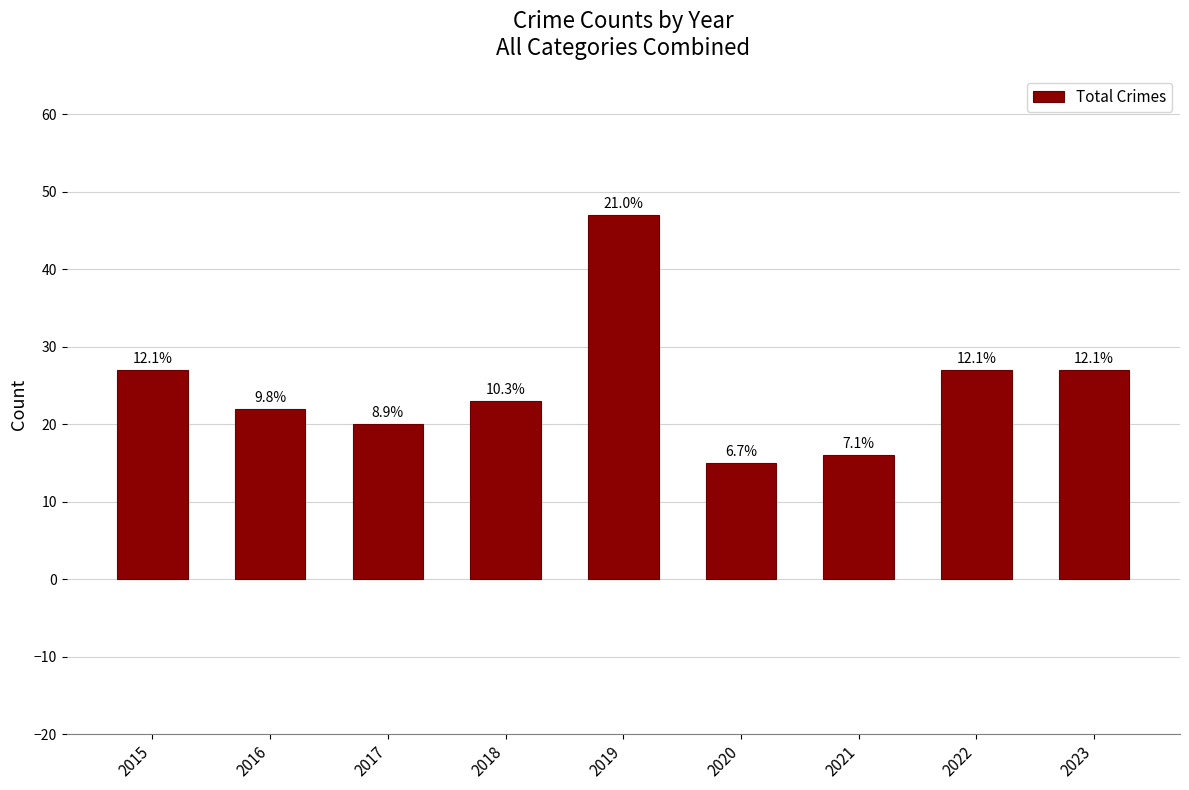

Rank the categories by value from highest to lowest.

2019, 2015, 2022, 2023, 2018, 2016, 2017, 2021, 2020